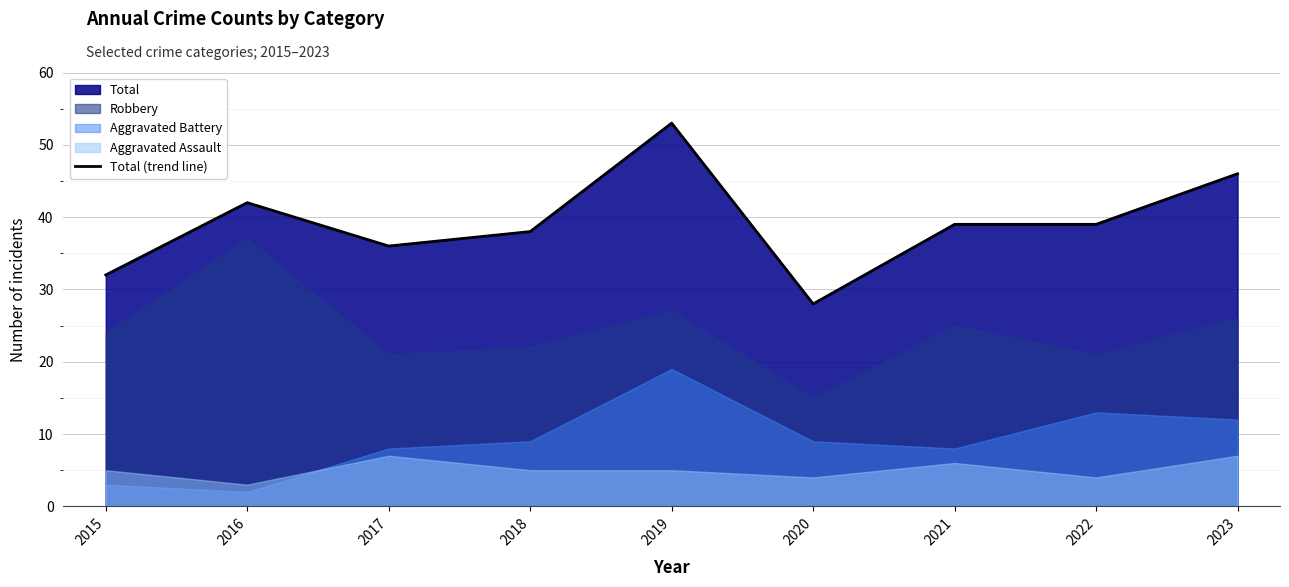

List the labels in order of value, smallest first.

2020, 2015, 2017, 2018, 2021, 2022, 2016, 2023, 2019